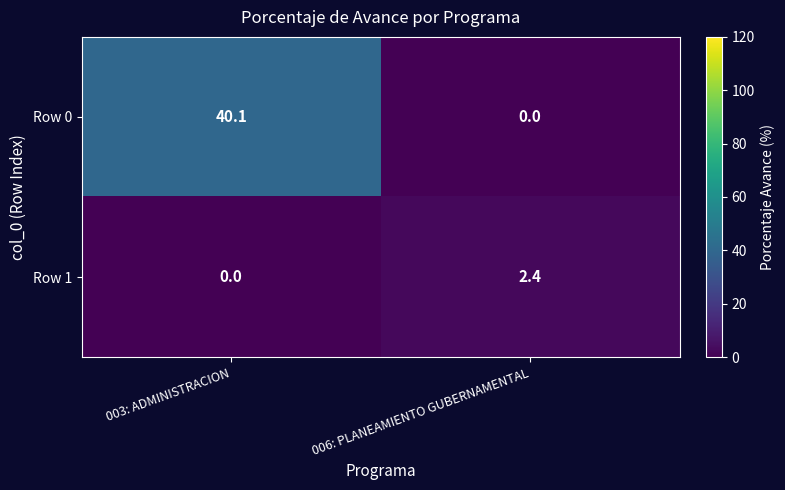

Where is Row 1 nearest to the value 1?

003: ADMINISTRACION